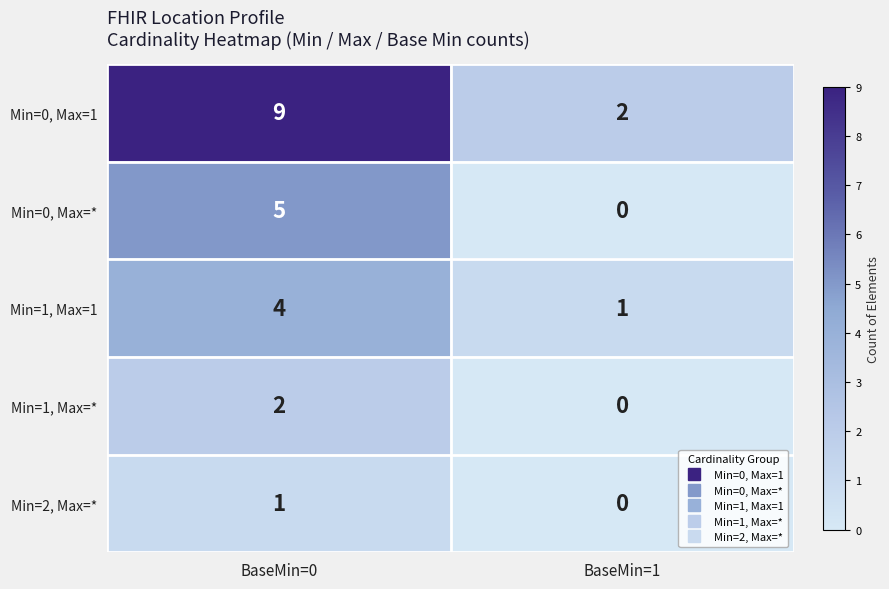

List the series in order of their peak value, highest first.

Min=0, Max=1, Min=0, Max=*, Min=1, Max=1, Min=1, Max=*, Min=2, Max=*